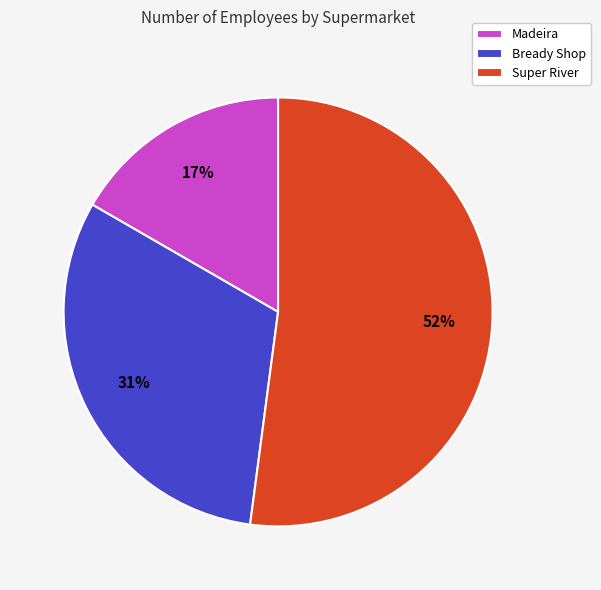

The Bready Shop slice represents 44% of the pie. True or false?

False